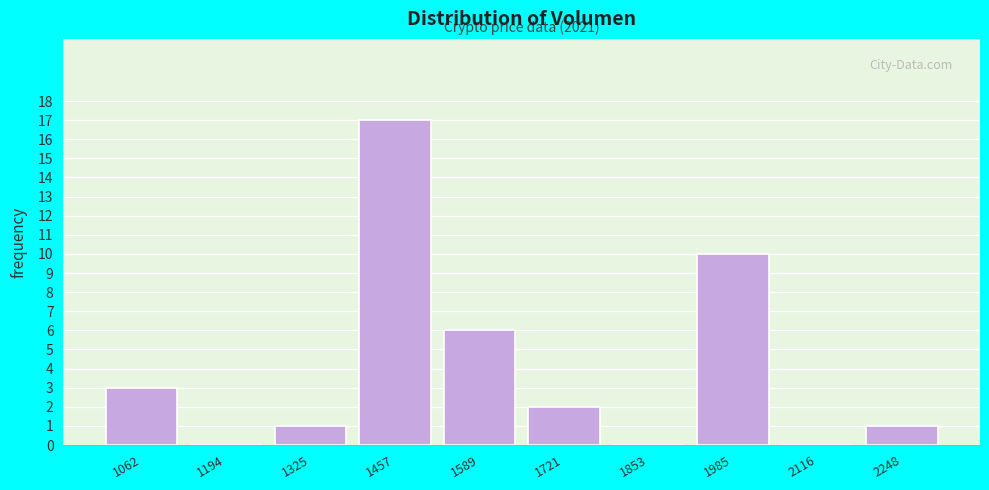

Reading left to right, list all the values displayed in this chart.

1062=3	1194=0	1325=1	1457=17	1589=6	1721=2	1853=0	1985=10	2116=0	2248=1